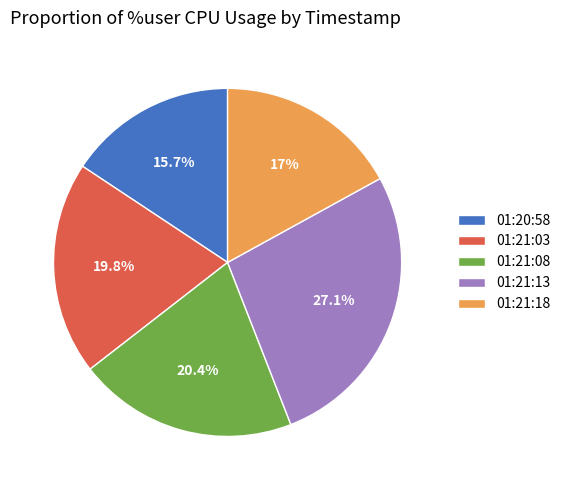

To the nearest percent, what portion does 01:21:08 represent?

20%